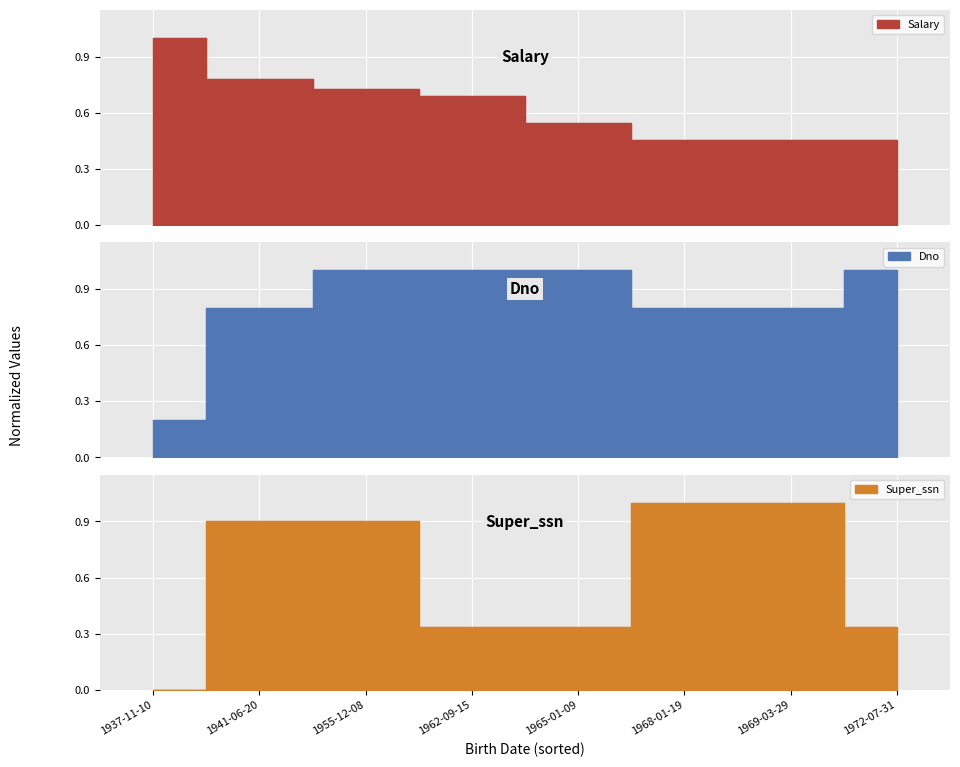

Reading right to left, list all the values displayed in this chart.

Salary: 1972-07-31=0.5	1969-03-29=0.5	1968-01-19=0.5	1965-01-09=0.5	1962-09-15=0.7	1955-12-08=0.7	1941-06-20=0.8	1937-11-10=1.0
Dno: 1972-07-31=1.0	1969-03-29=0.8	1968-01-19=0.8	1965-01-09=1.0	1962-09-15=1.0	1955-12-08=1.0	1941-06-20=0.8	1937-11-10=0.2
Super_ssn: 1972-07-31=0.3	1969-03-29=1.0	1968-01-19=1.0	1965-01-09=0.3	1962-09-15=0.3	1955-12-08=0.9	1941-06-20=0.9	1937-11-10=0.0